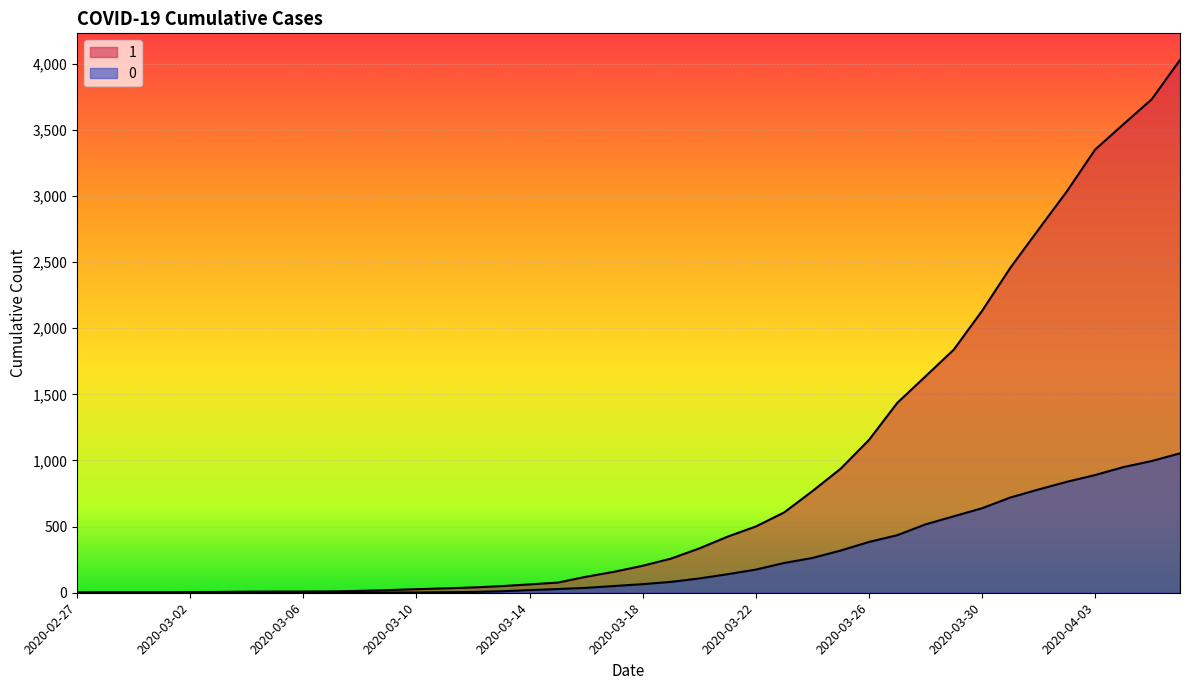

Does the chart display data point markers on the line(s)?

No